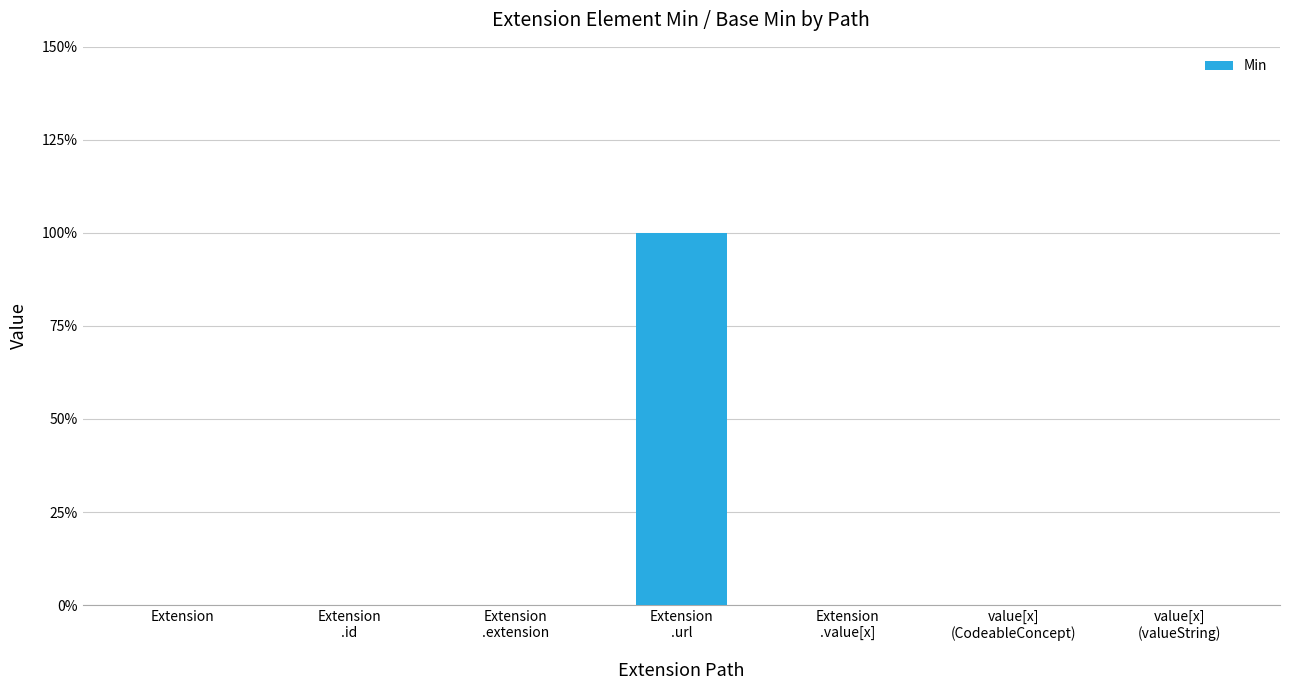

Reading right to left, transcribe all the data shown in this chart.

value[x]
(valueString)=0	value[x]
(CodeableConcept)=0	Extension
.value[x]=0	Extension
.url=1	Extension
.extension=0	Extension
.id=0	Extension=0